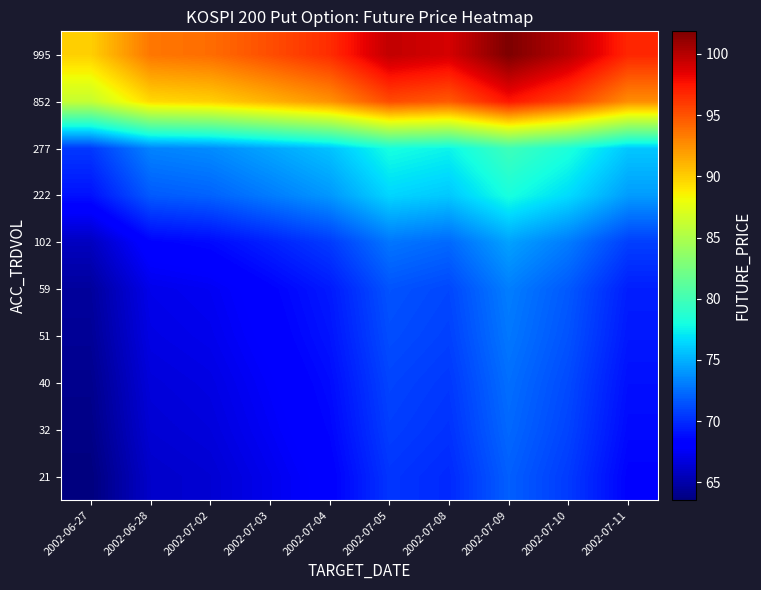

At how many categories does at least one series exceed 73?

10